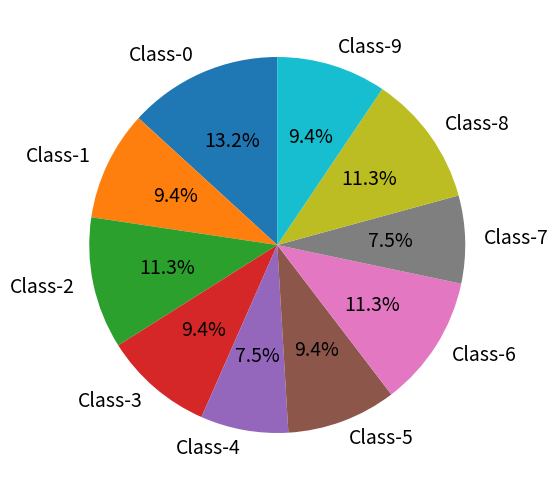

The Class-6 slice represents 11% of the pie. True or false?

True